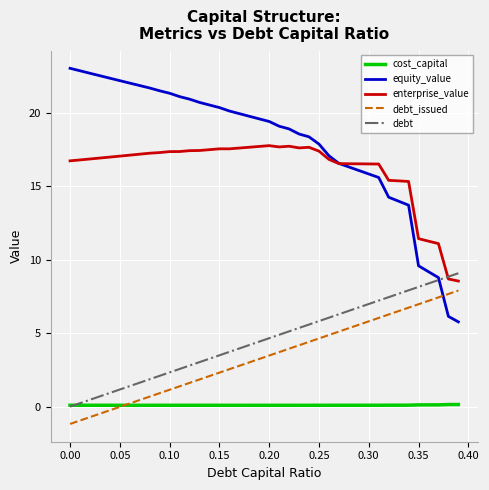

What is the greatest value displayed?

23.0